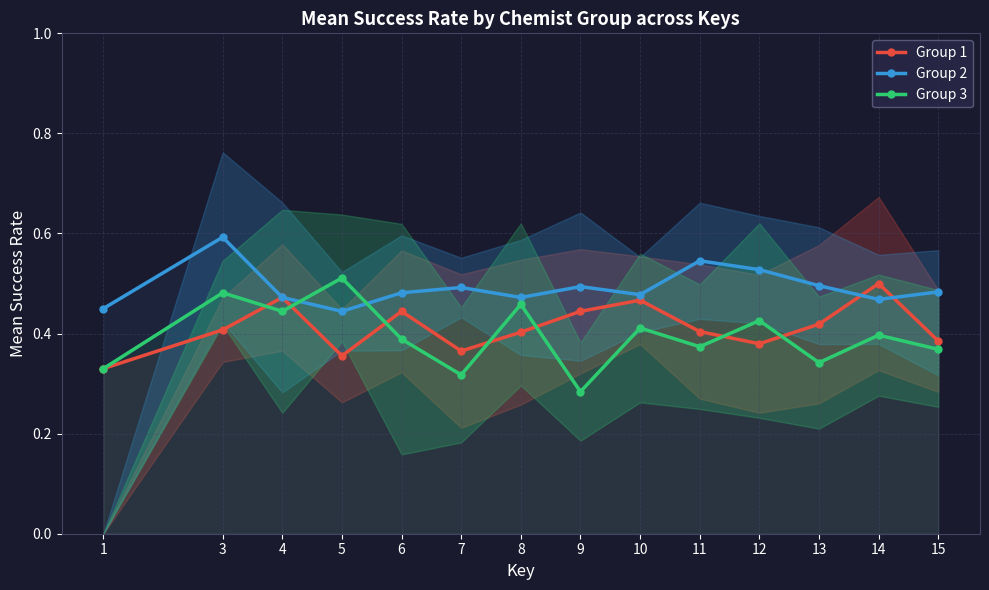

Reading left to right, what are all the values shown in this chart?

Group 1: 0.3	0.4	0.5	0.4	0.4	0.4	0.4	0.4	0.5	0.4	0.4	0.4	0.5	0.4
Group 2: 0.5	0.6	0.5	0.4	0.5	0.5	0.5	0.5	0.5	0.5	0.5	0.5	0.5	0.5
Group 3: 0.3	0.5	0.4	0.5	0.4	0.3	0.5	0.3	0.4	0.4	0.4	0.3	0.4	0.4